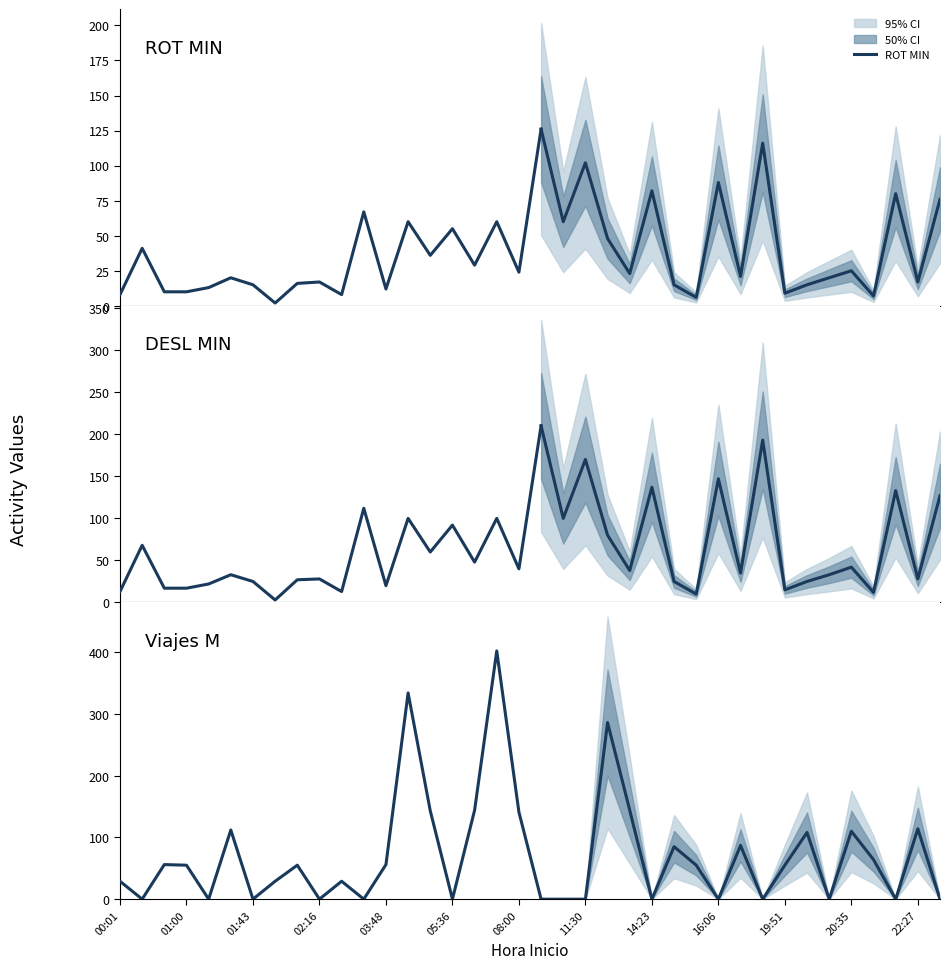

The value of ROT MIN at 01:43 is 23.6. True or false?

False